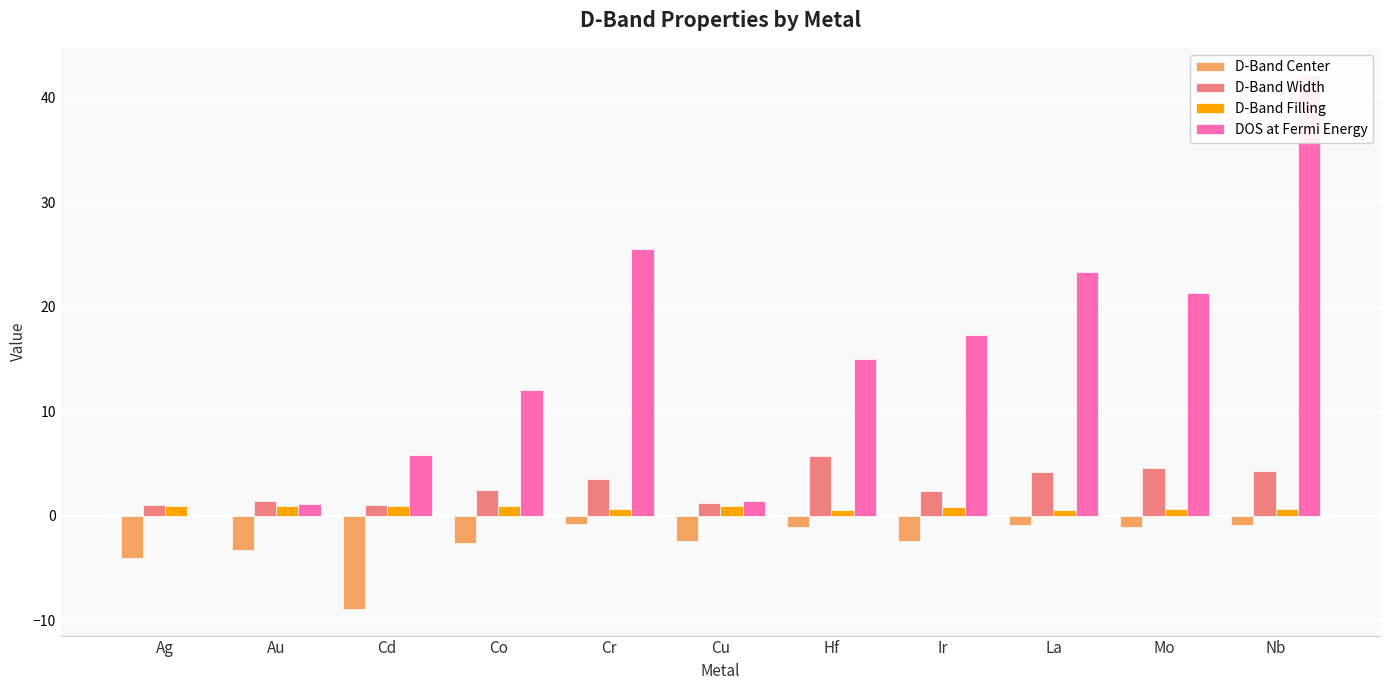

What is the maximum value for D-Band Center?

-0.7